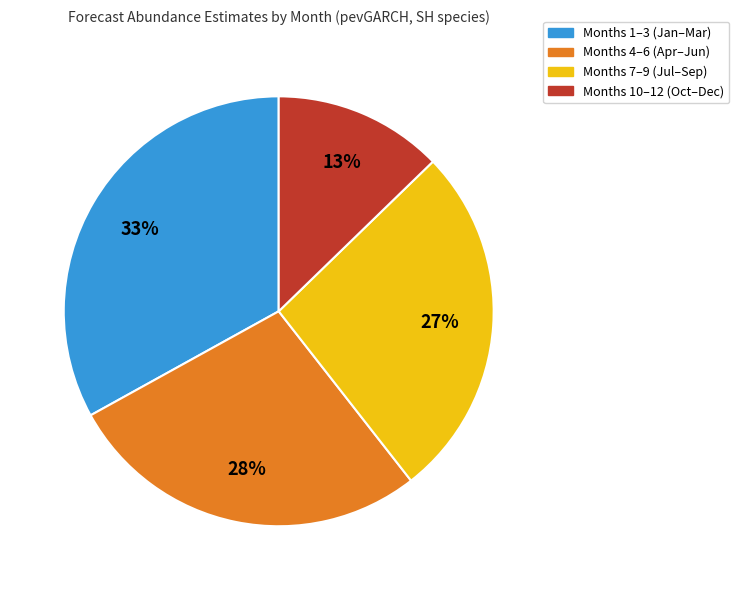

What percentage is the Months 10–12 (Oct–Dec) slice, to the nearest percent?

13%